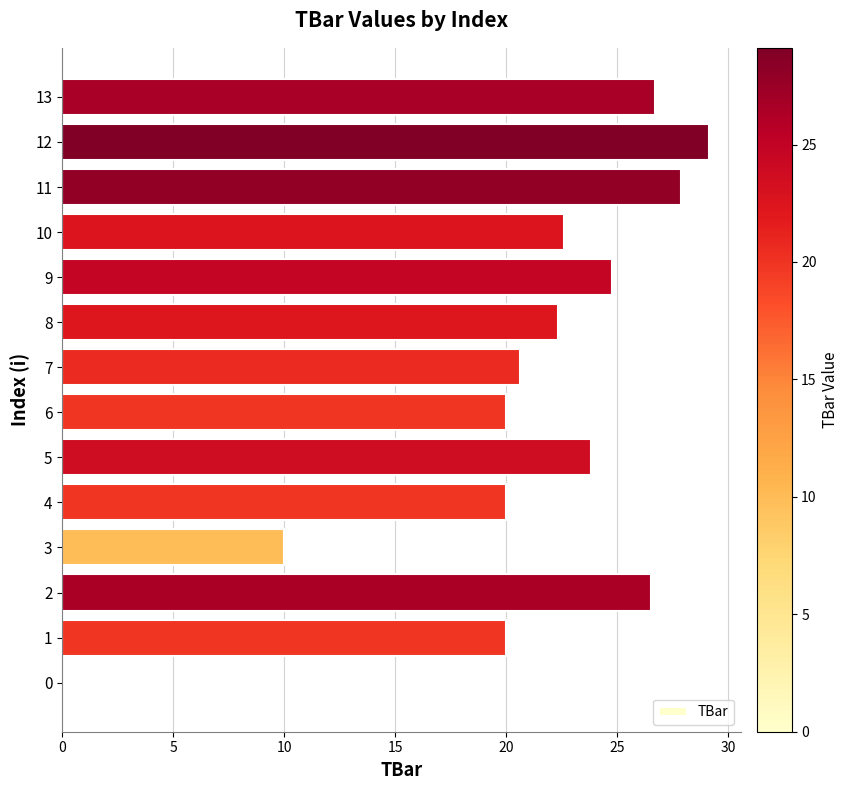

Reading bottom to top, extract all data points from this chart.

0=0.0	1=20.0	2=26.5	3=10.0	4=20.0	5=23.8	6=20.0	7=20.6	8=22.3	9=24.8	10=22.6	11=27.9	12=29.1	13=26.7